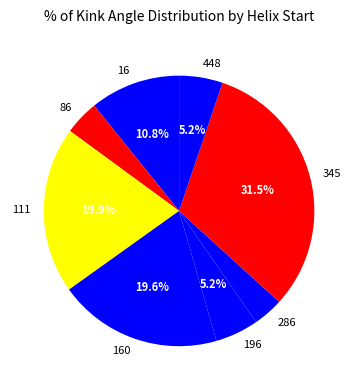

What portion of the pie excludes 160?

80.4%